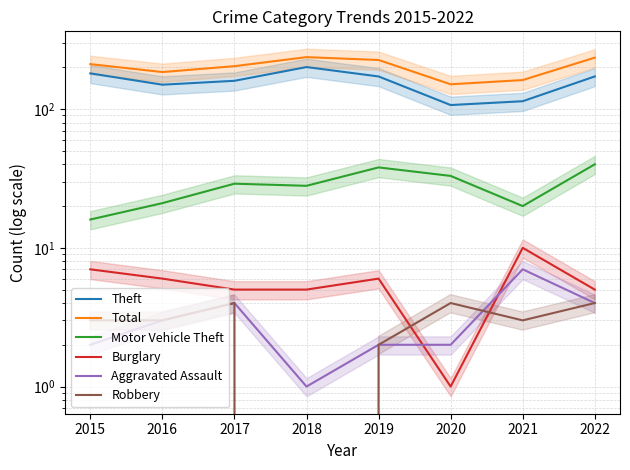

The value of Theft at 2021 is 74. True or false?

False